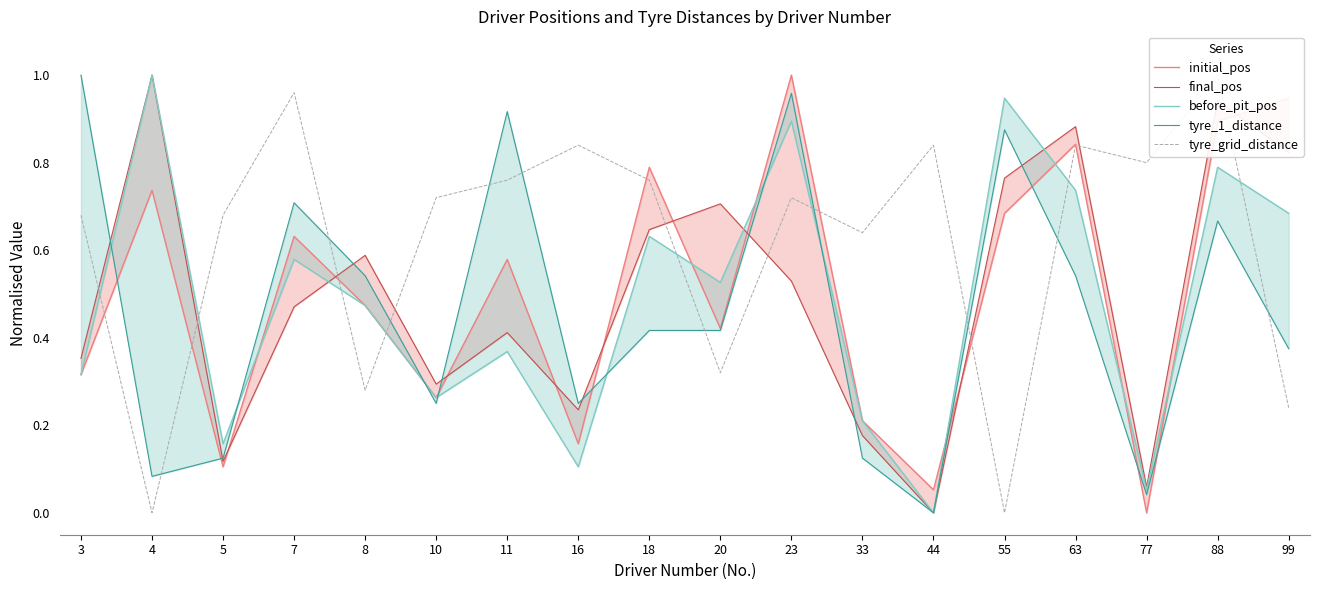

Where is the first local maximum for final_pos?

4